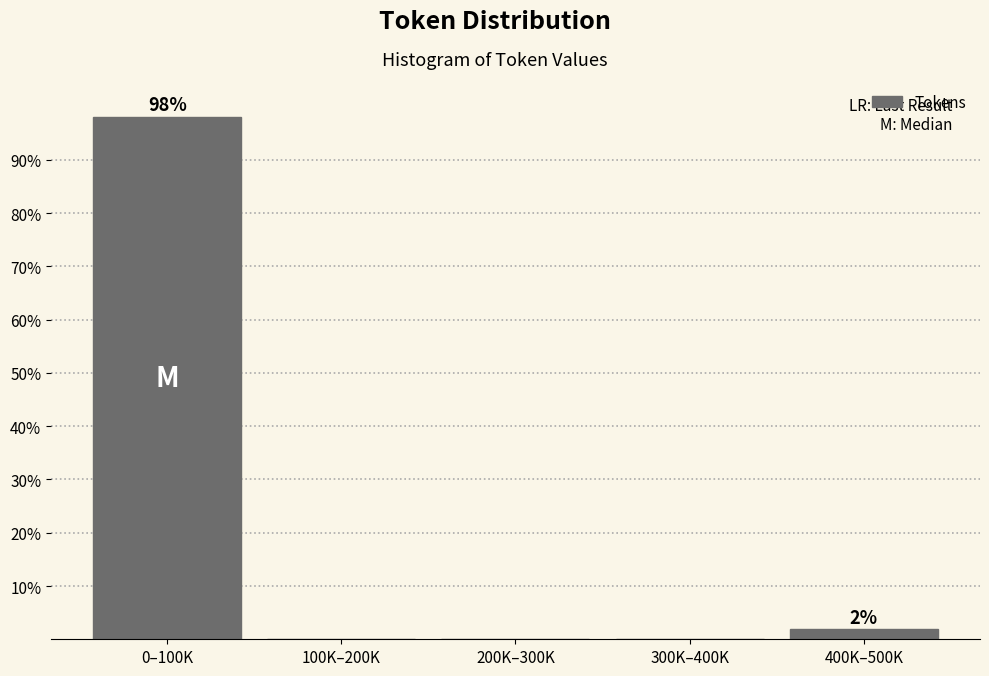

Reading left to right, extract all data points from this chart.

0–100K=98.1	100K–200K=0.0	200K–300K=0.0	300K–400K=0.0	400K–500K=1.9